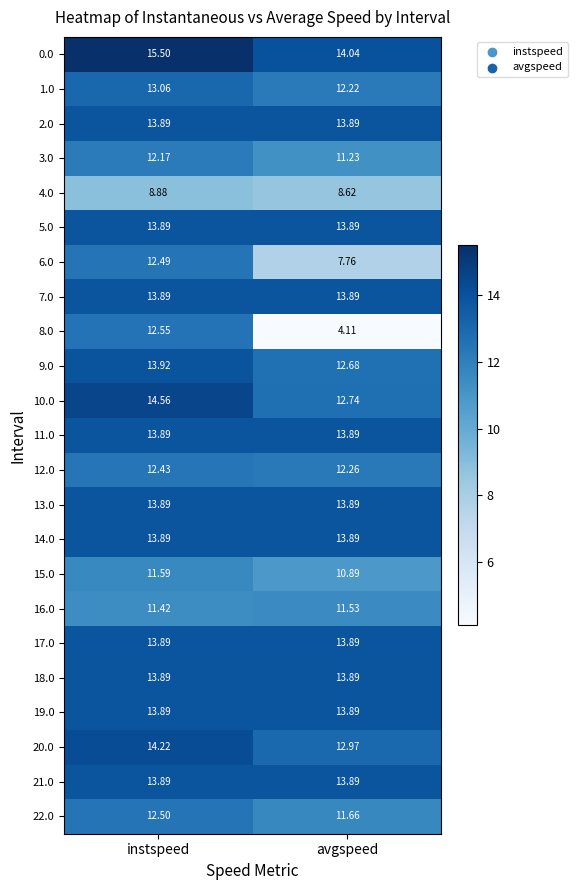

List the labels in order of 20.0 value, largest first.

instspeed, avgspeed